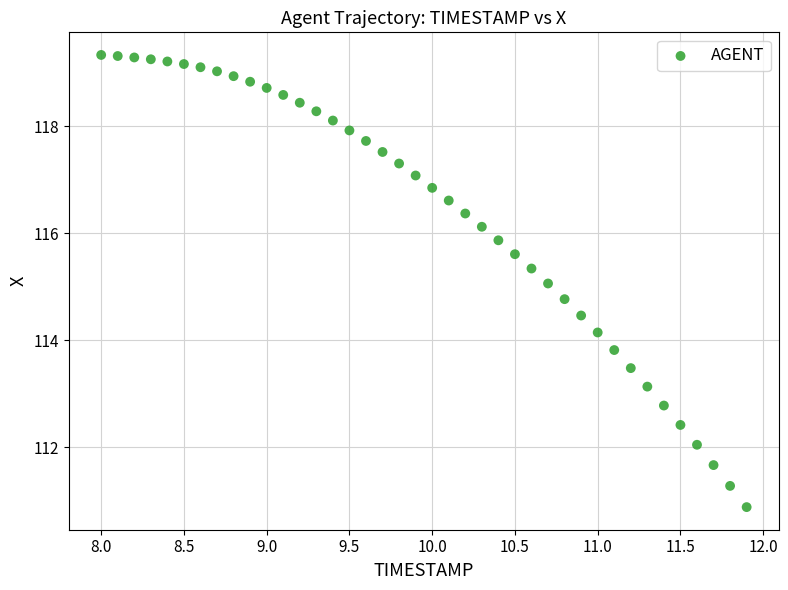

What is the range of Y values (max minus min)?

8.5